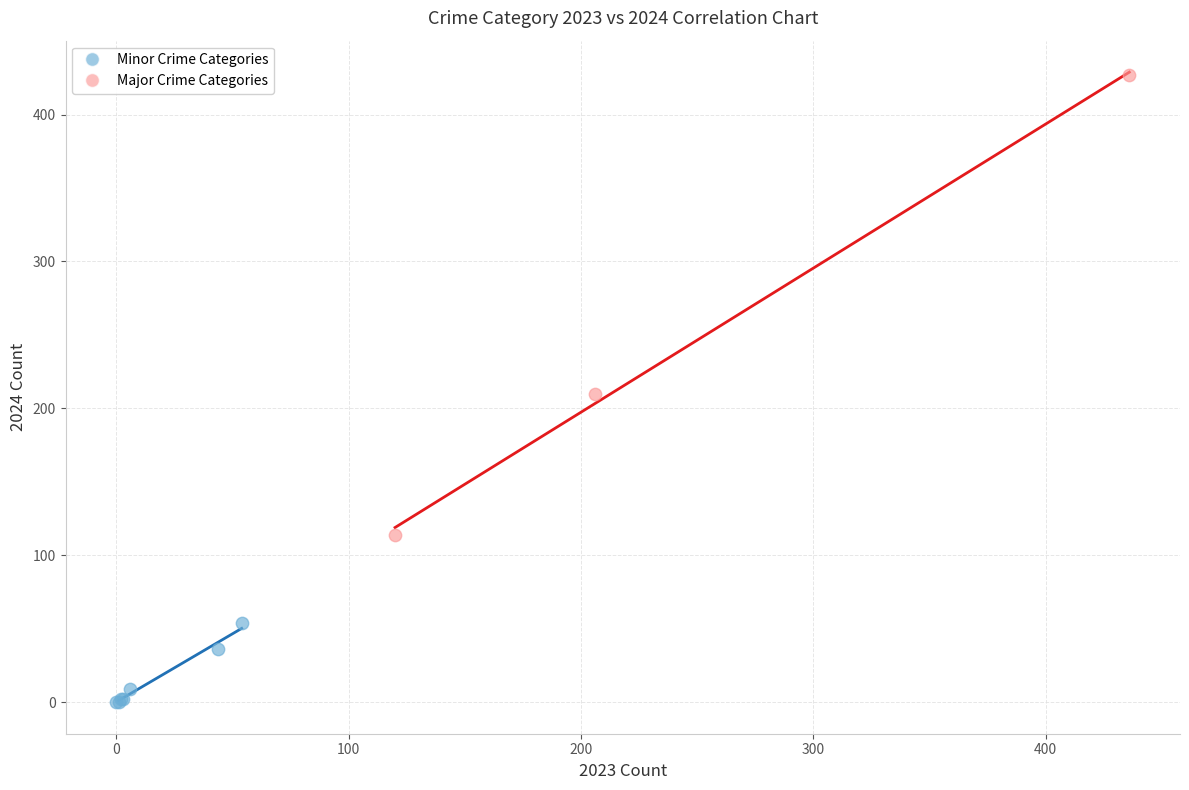

Which series reaches the minimum Y coordinate?

Minor Crime Categories